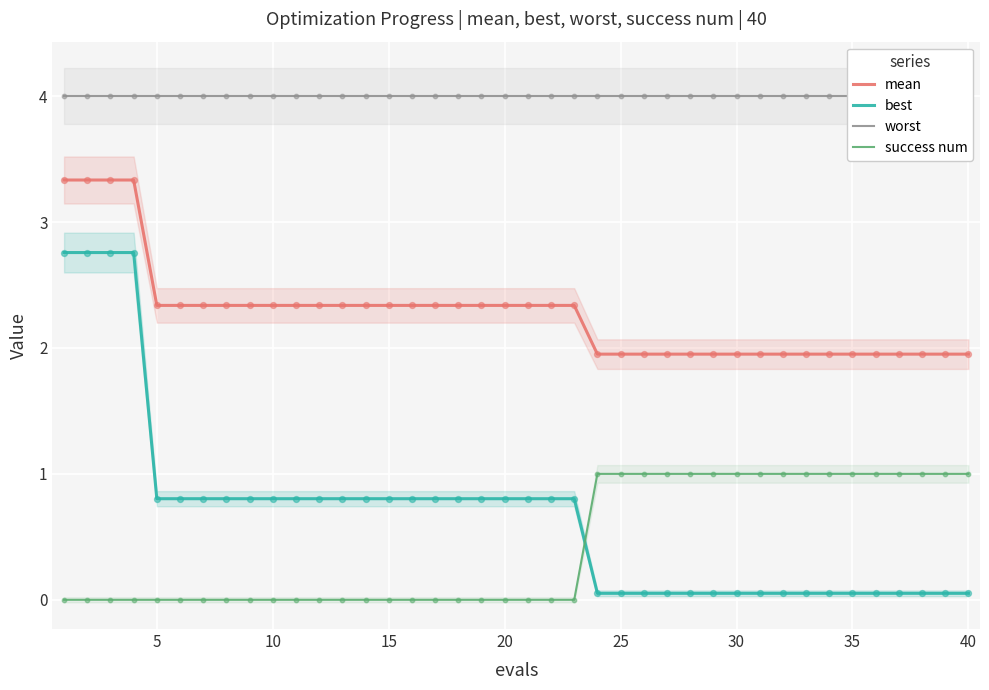

Which series contains the lowest Y value?

success num